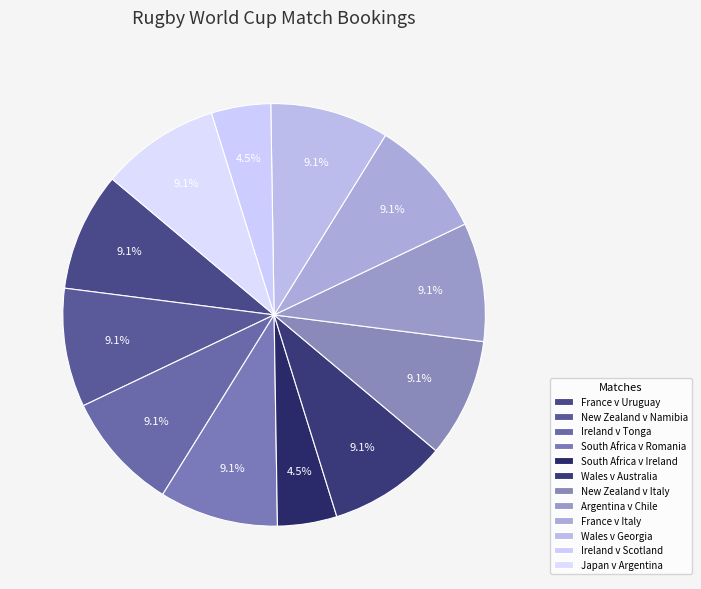

How many slices are in this pie chart?

12